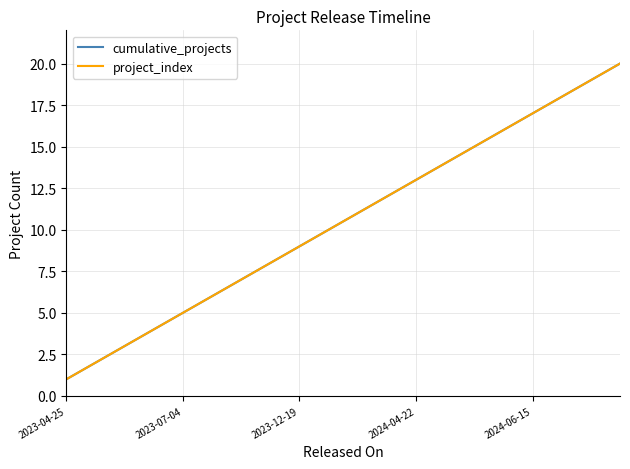

True or false: project_index and cumulative_projects cross at least once.

False